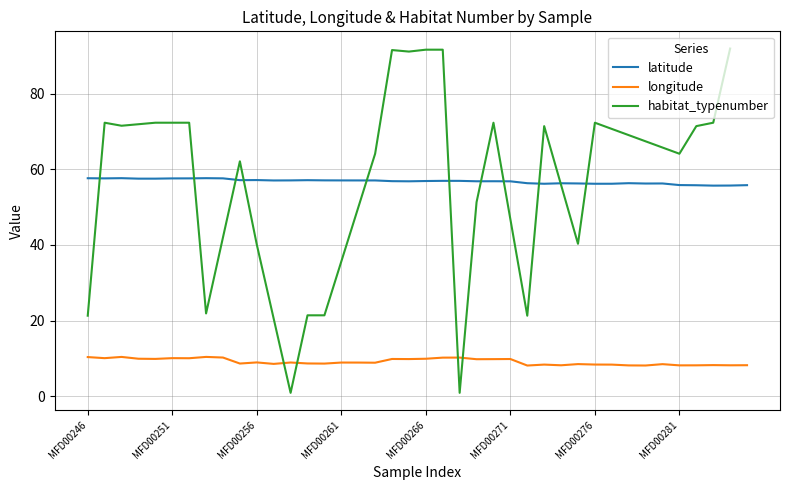

How many data points in latitude are above 56?

35